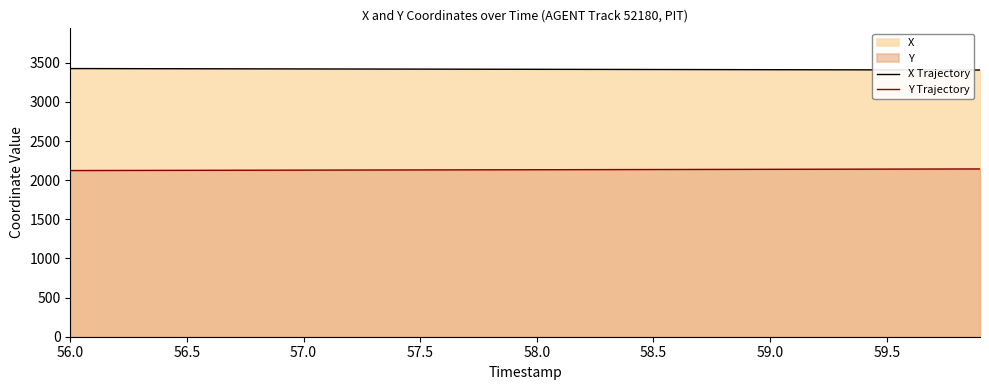

True or false: X Trajectory and Y Trajectory cross at least once.

False